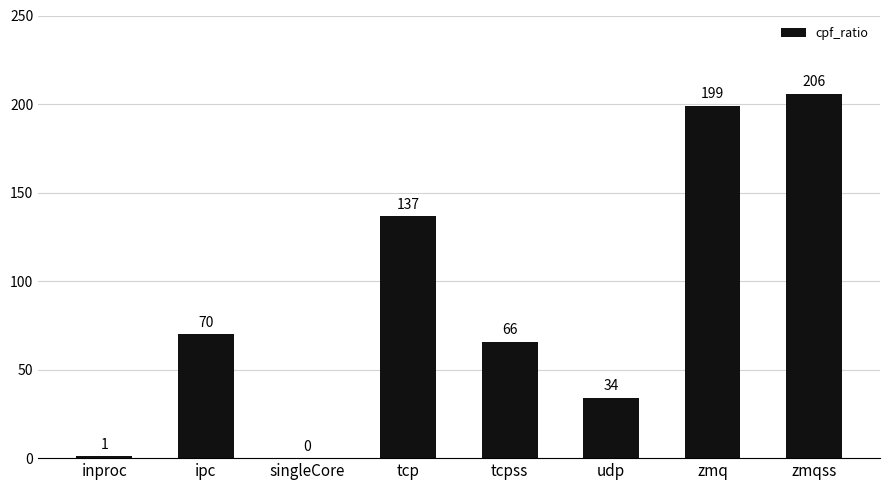

The chart shows a value of 205.7 at zmqss. True or false?

True